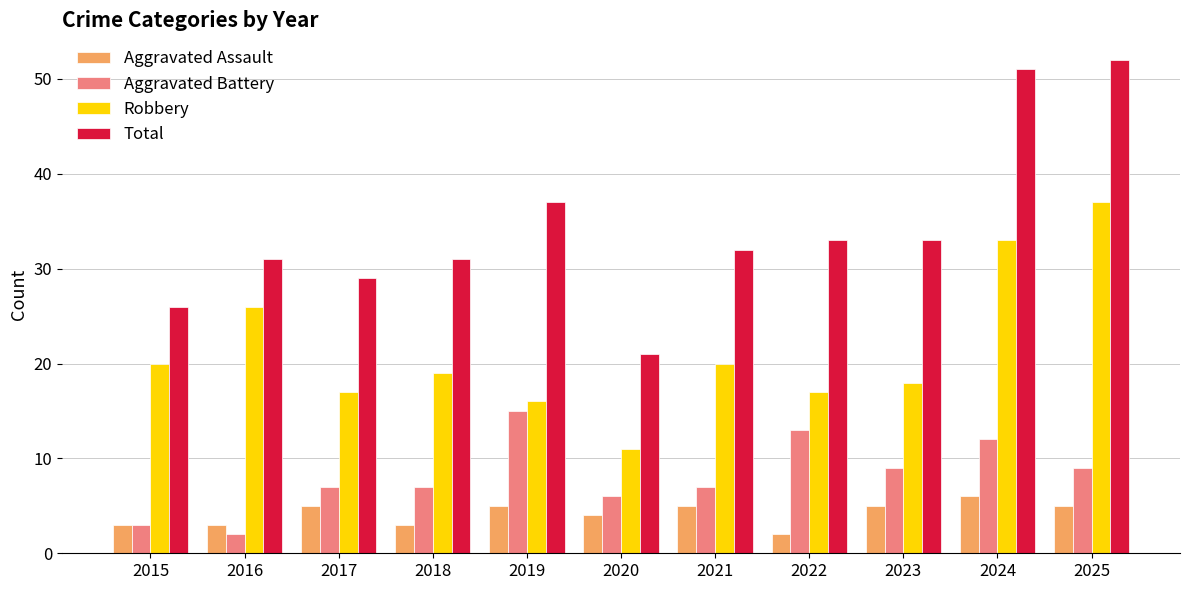

The value of Total at 2016 is 31. True or false?

True